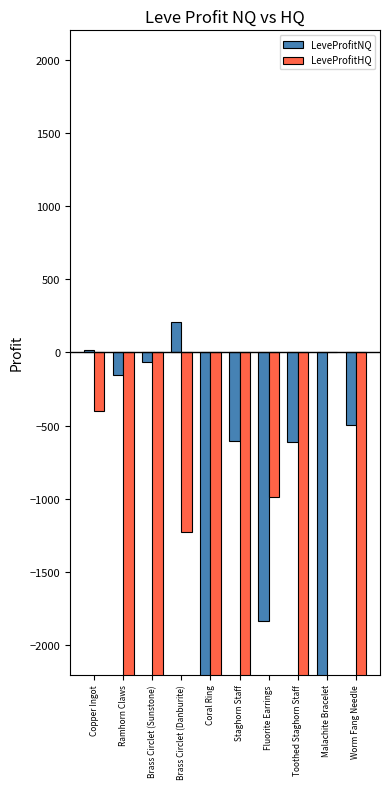

What is the difference between the LeveProfitNQ values at Brass Circlet (Danburite) and Malachite Bracelet?

11348.0